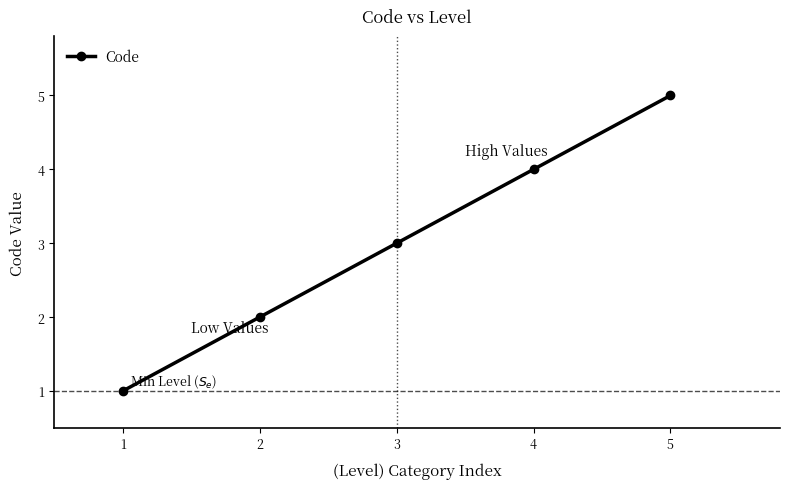

Reading right to left, extract all data points from this chart.

5	4	3	2	1